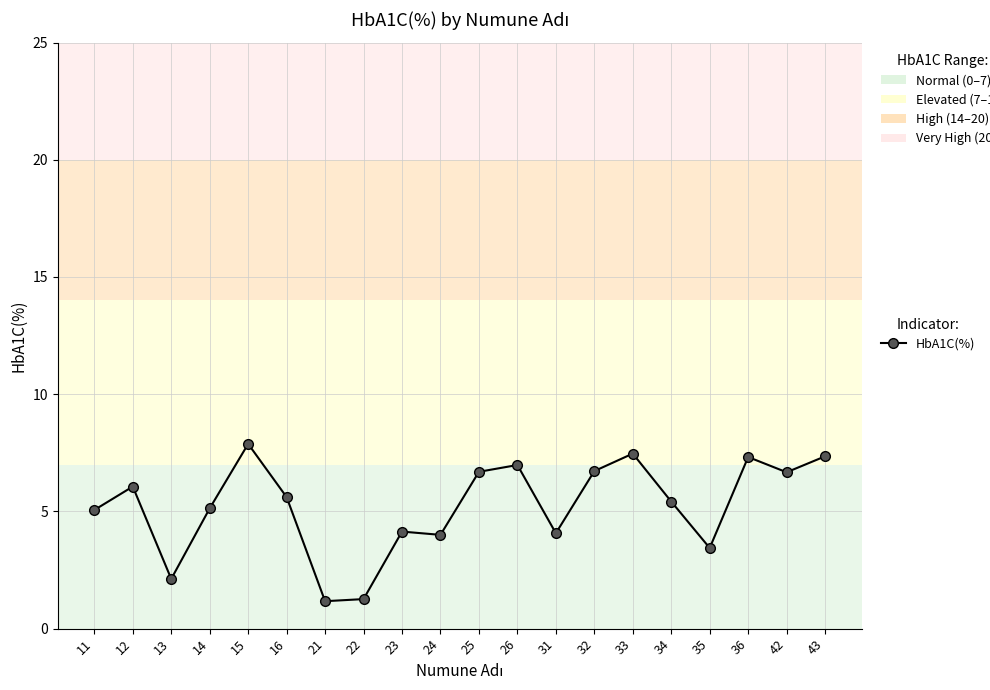

How many series are shown in this chart?

1